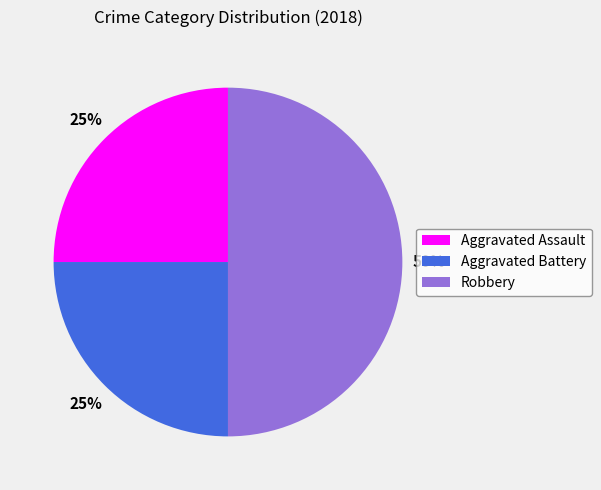

Does Aggravated Assault account for over 50% of the chart?

No